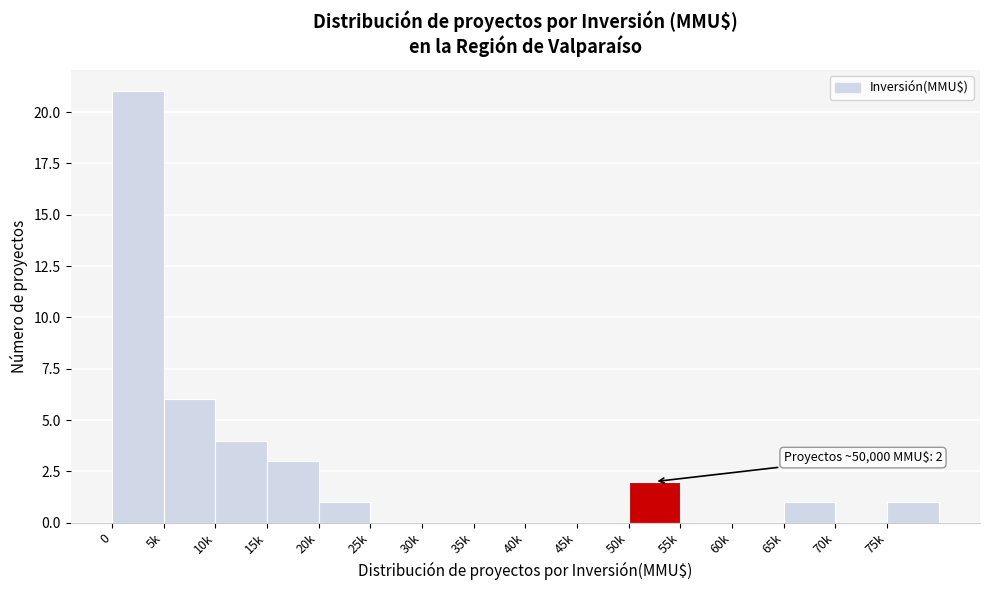

The chart shows a value of 0 at 25k. True or false?

True